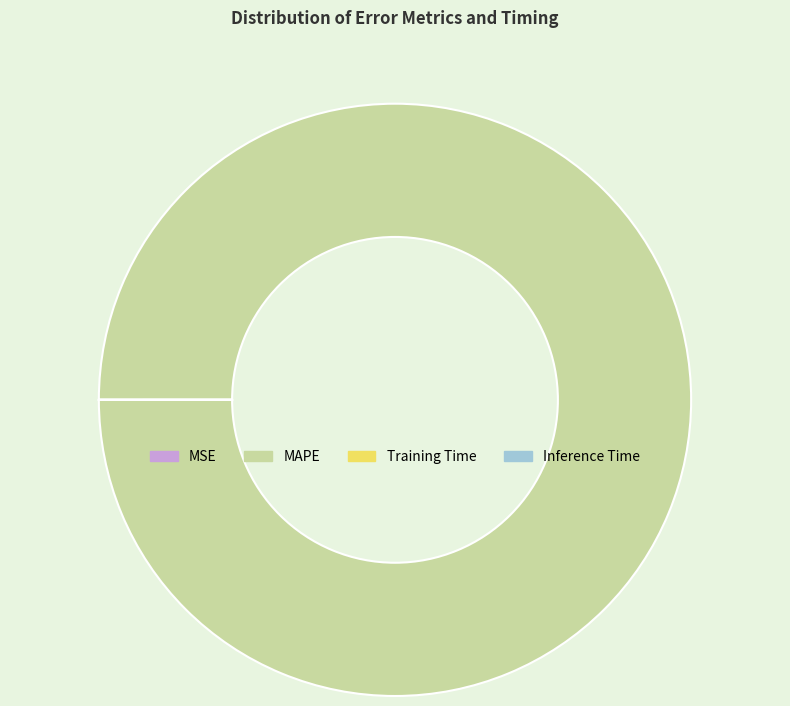

Which slice is the largest?

MAPE